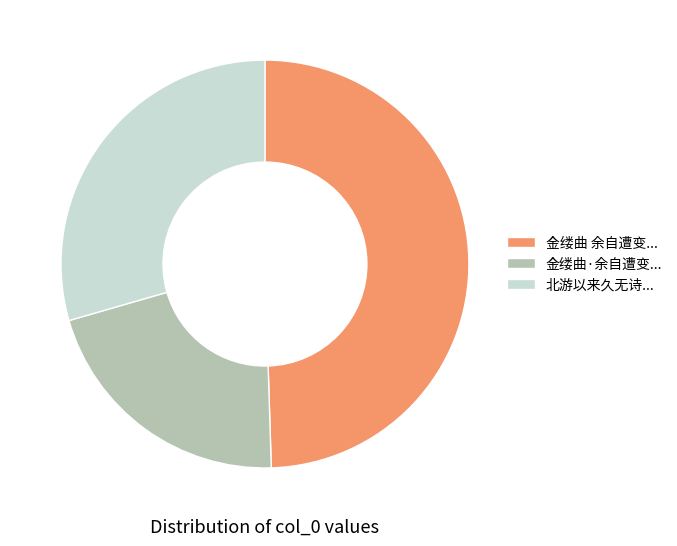

How many segments does this pie chart have?

3